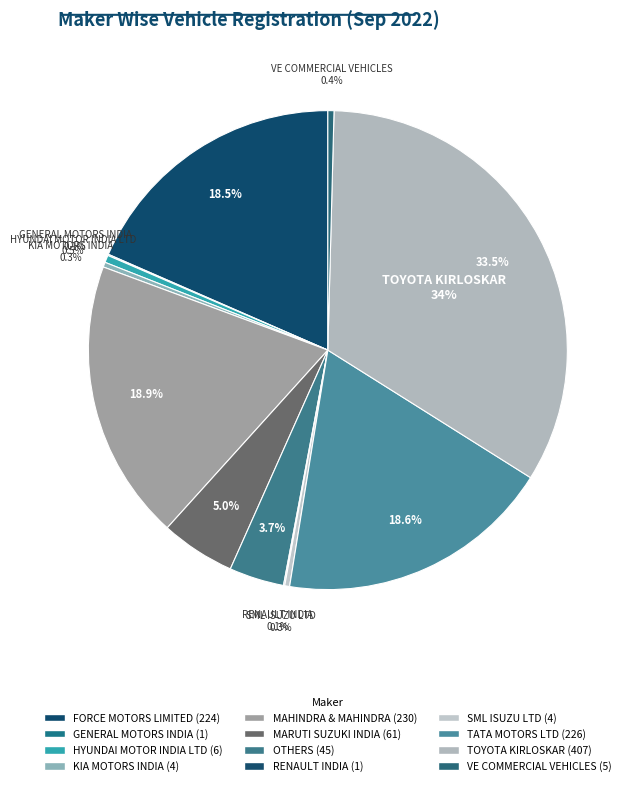

To the nearest percent, what is the average slice percentage?

8%